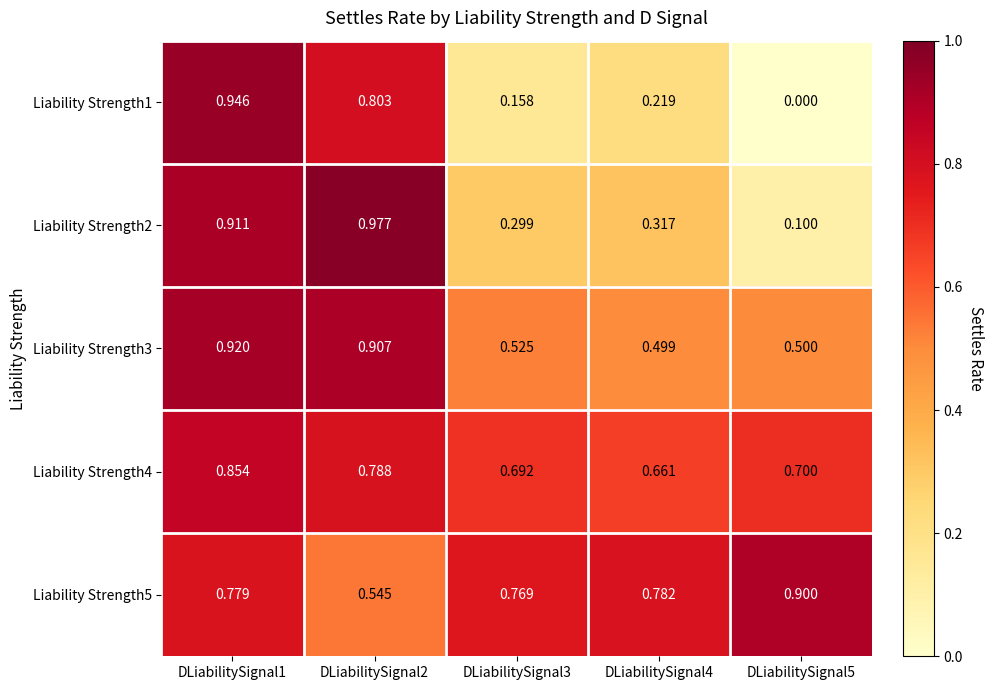

How many values in the Liability Strength1 series exceed 0?

4